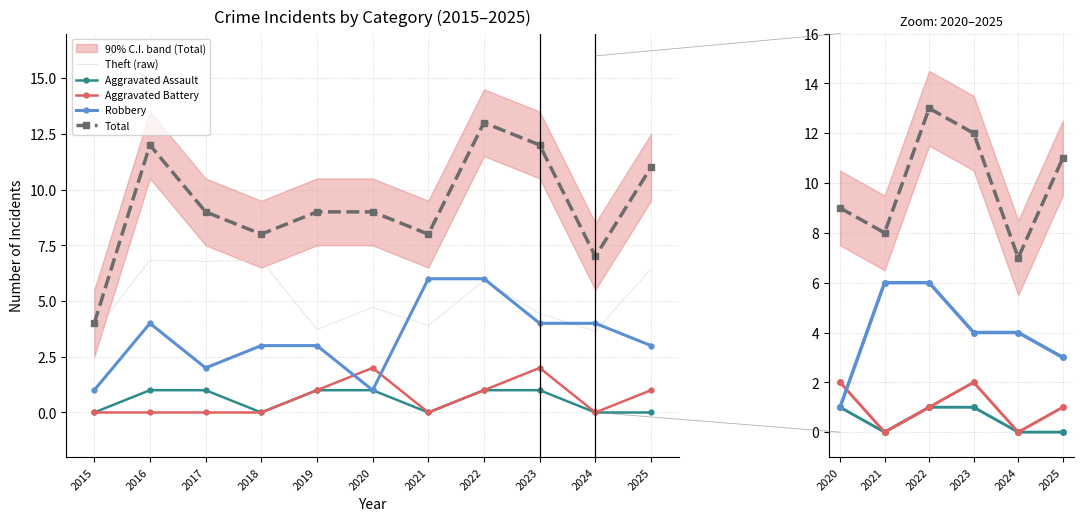

Where is the first local maximum for Aggravated Battery?

2020